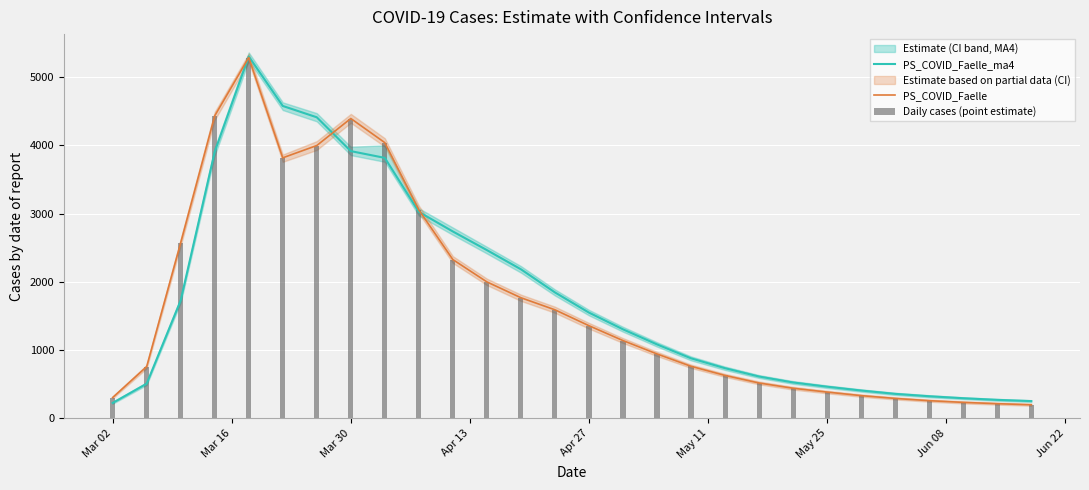

What is the lowest value of the PS_COVID_Faelle series?

198